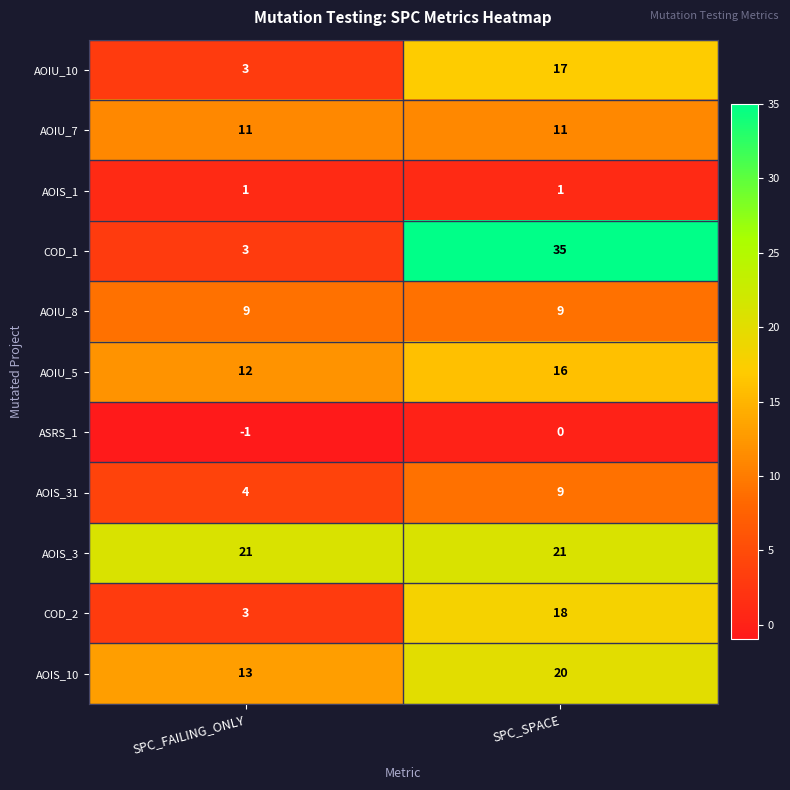

Which series has the widest spread of values?

COD_1